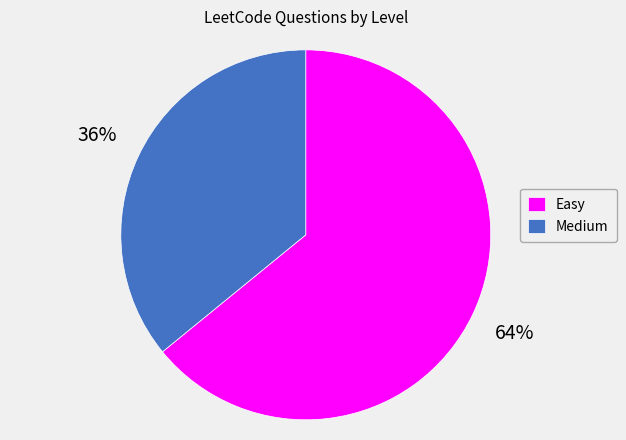

Is there a majority slice in this chart?

Yes